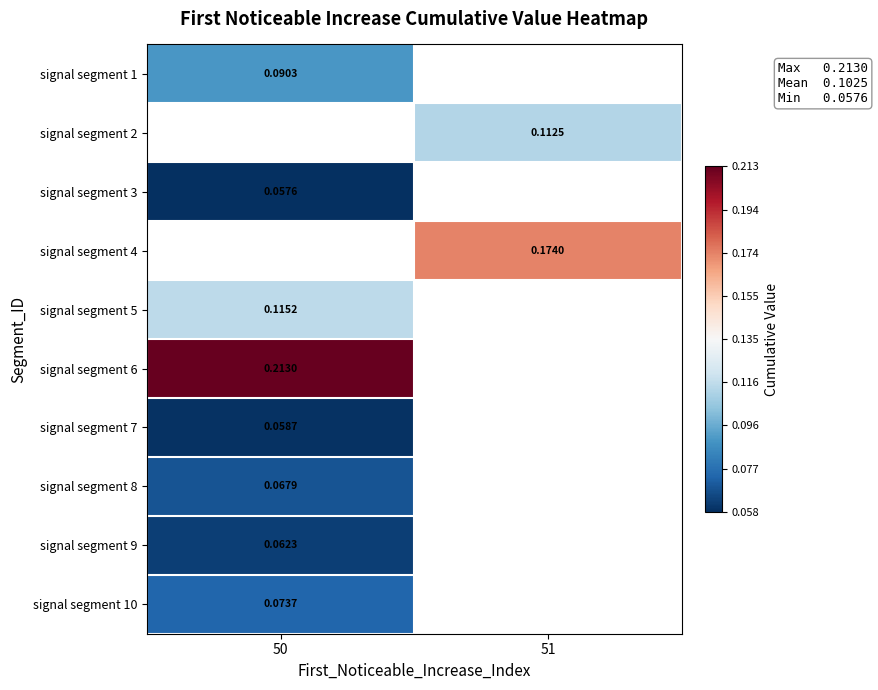

Is the value of signal segment 6 at 50 greater than the value of signal segment 8 at 50?

Yes